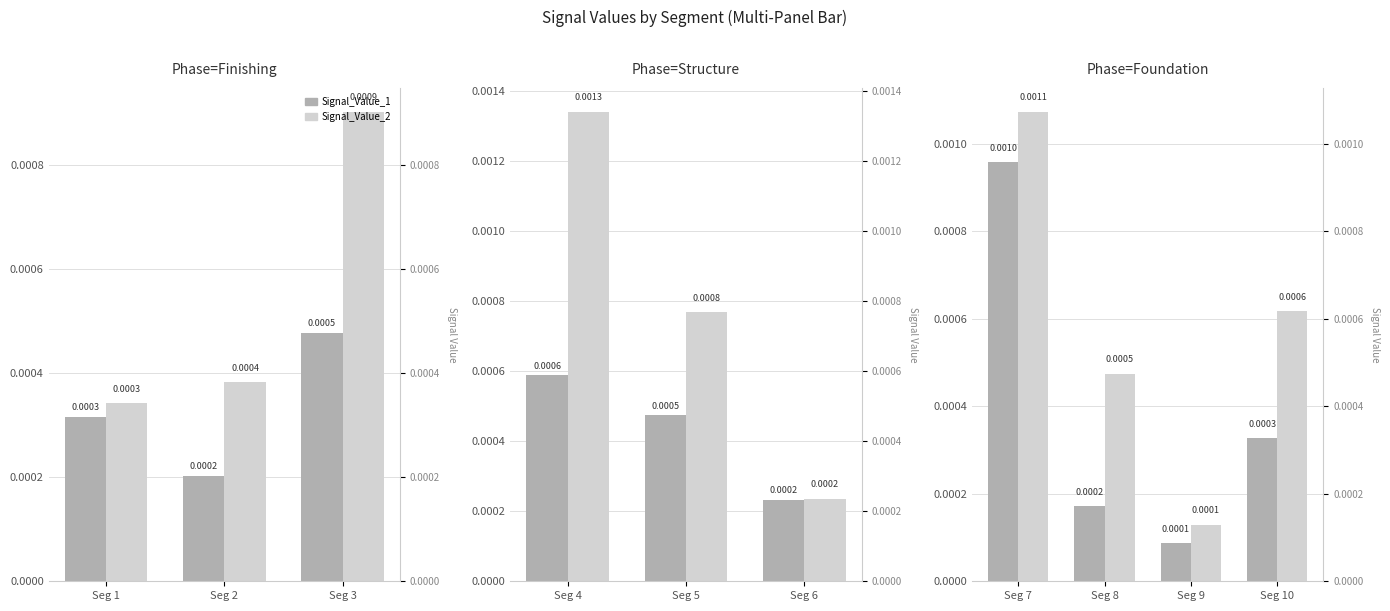

Which series has the largest total across all categories?

Signal_Value_2